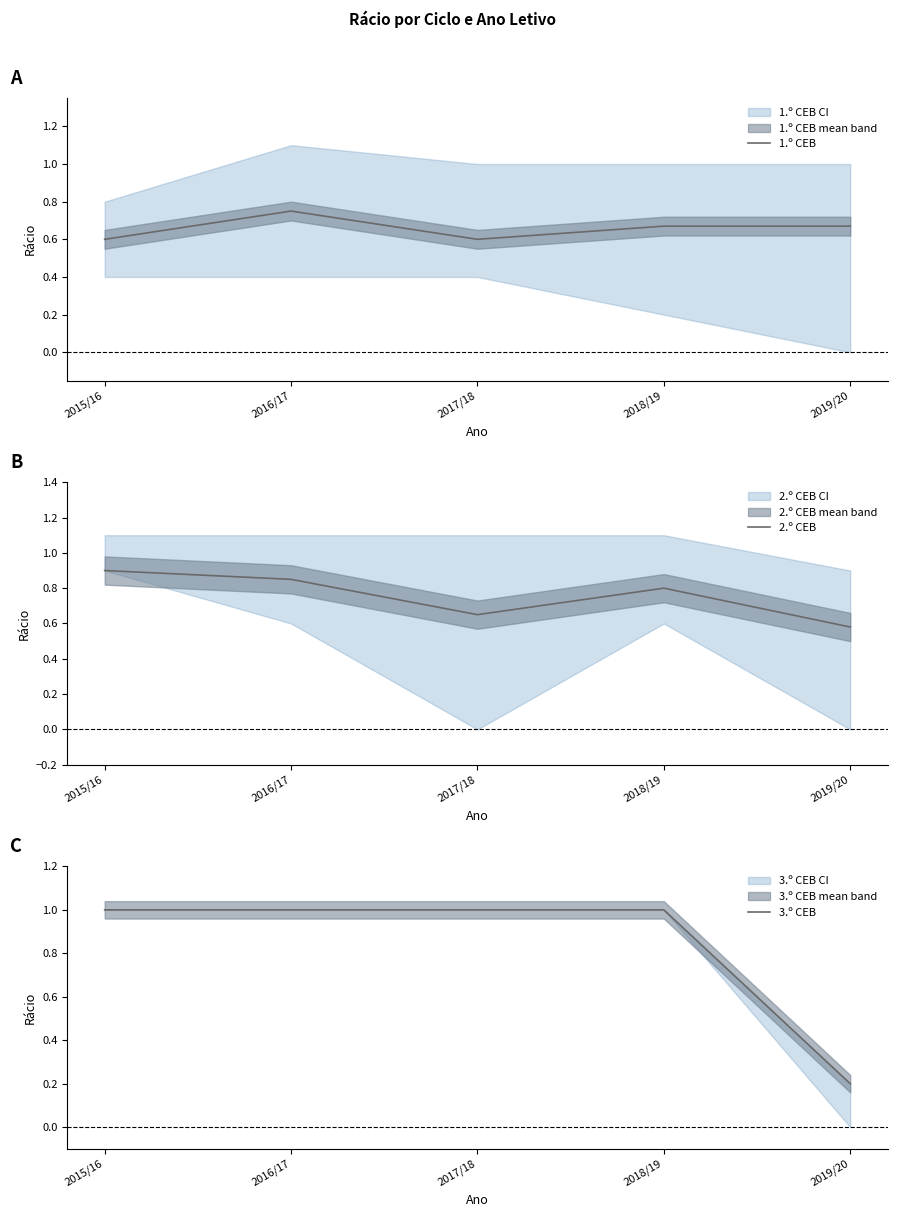

What is the difference between the maximum and minimum values in the 3.º CEB series?

0.8